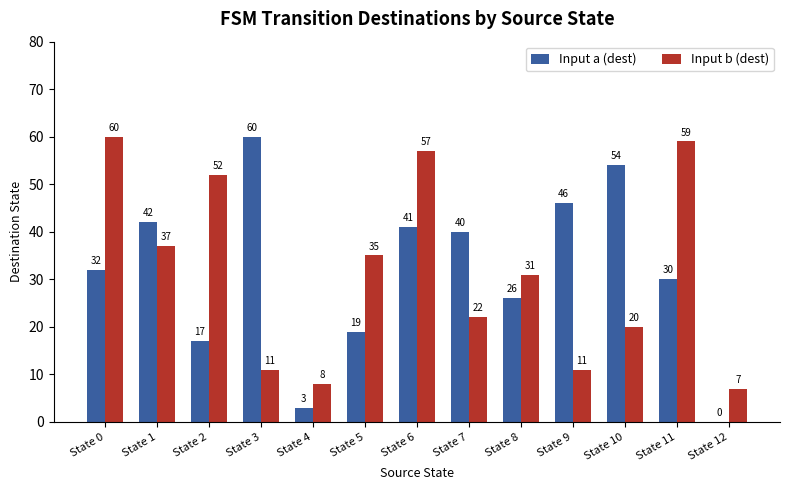

What is the maximum value for Input a (dest)?

60